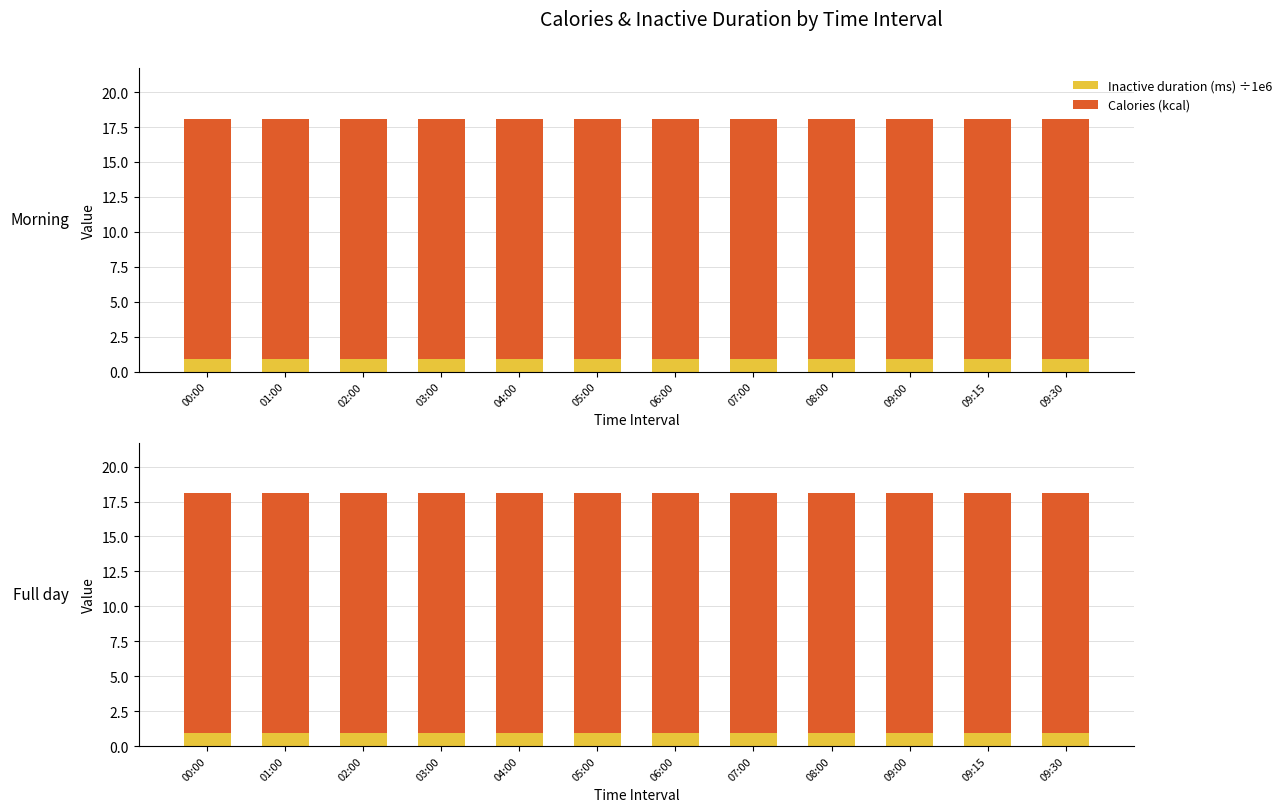

Is it true that Inactive duration (ms) ÷1e6 equals 0.9 at 08:00?

True